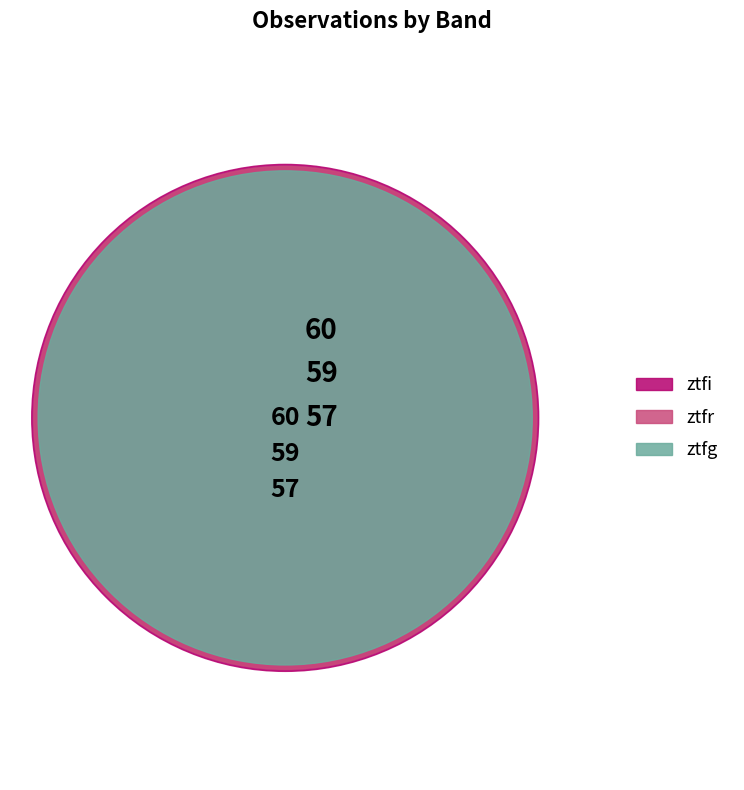

Is it true that ztfi is 34% of the pie?

True